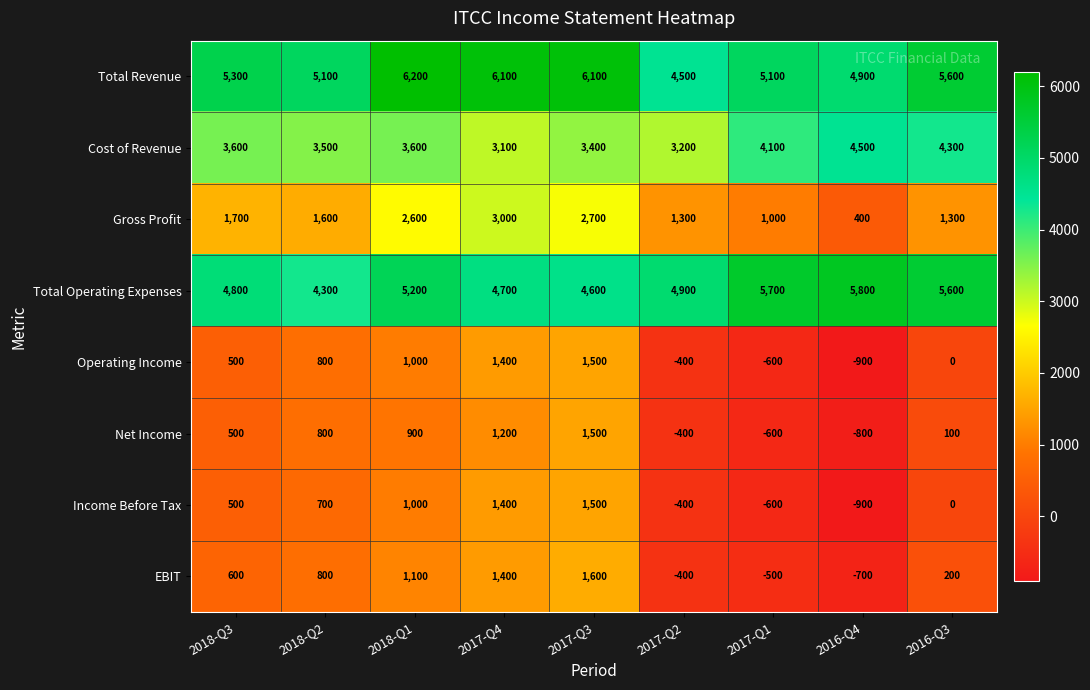

Which category has the highest value across all series?

2018-Q1